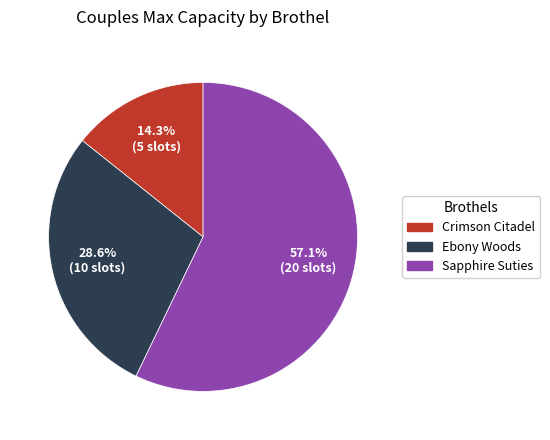

How many segments does this pie chart have?

3